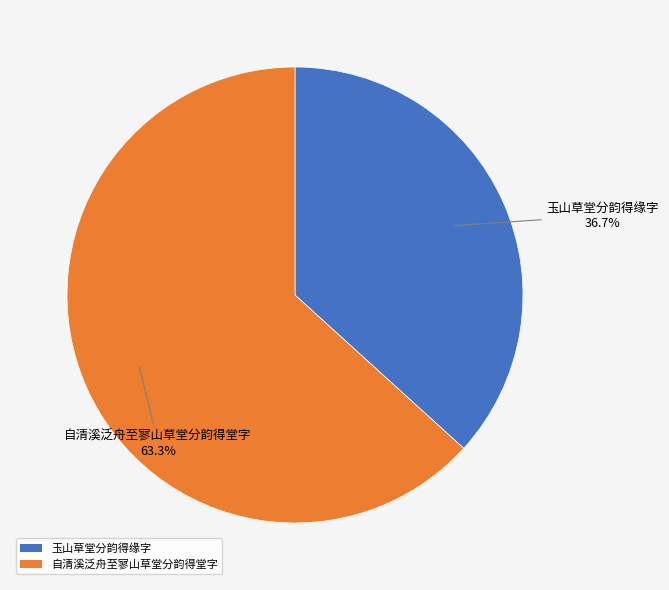

What percentage is NOT represented by 自清溪泛舟至寥山草堂分韵得堂字?

36.7%